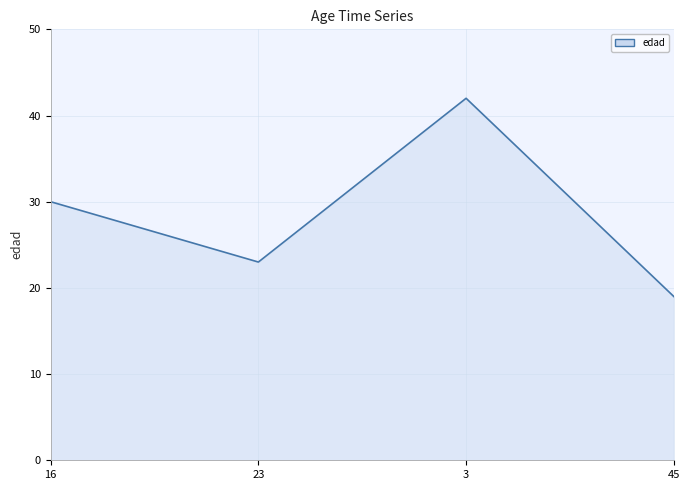

At which label is the value closest to 30?

16